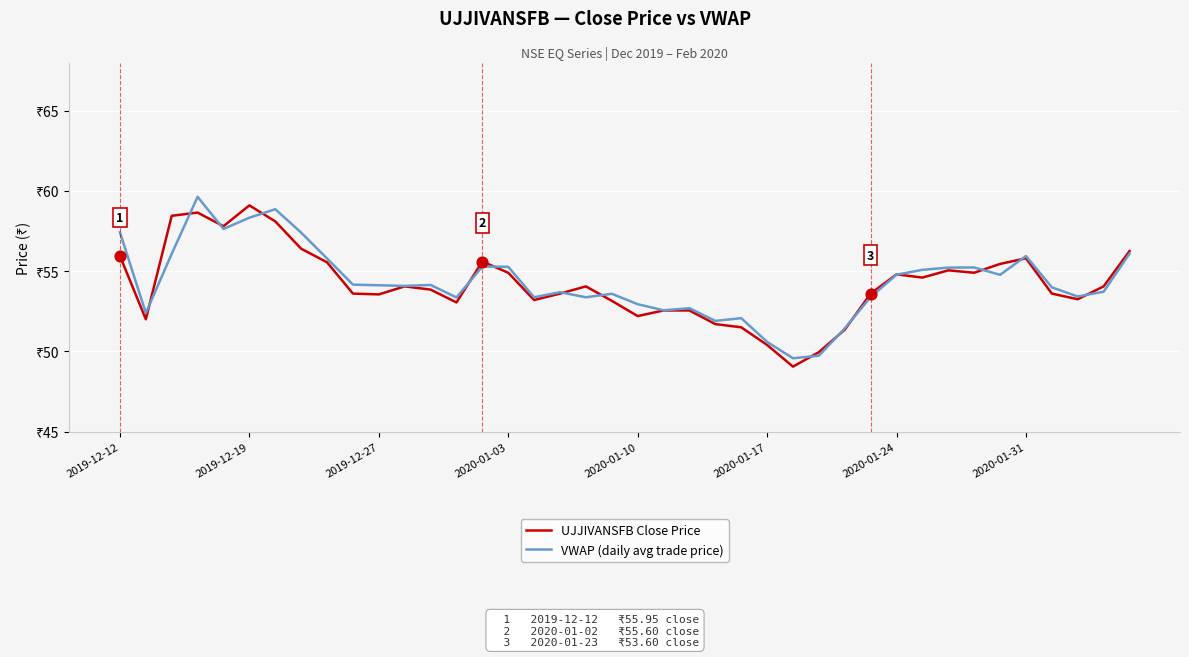

Which series has the largest total across all categories?

VWAP (daily avg trade price)